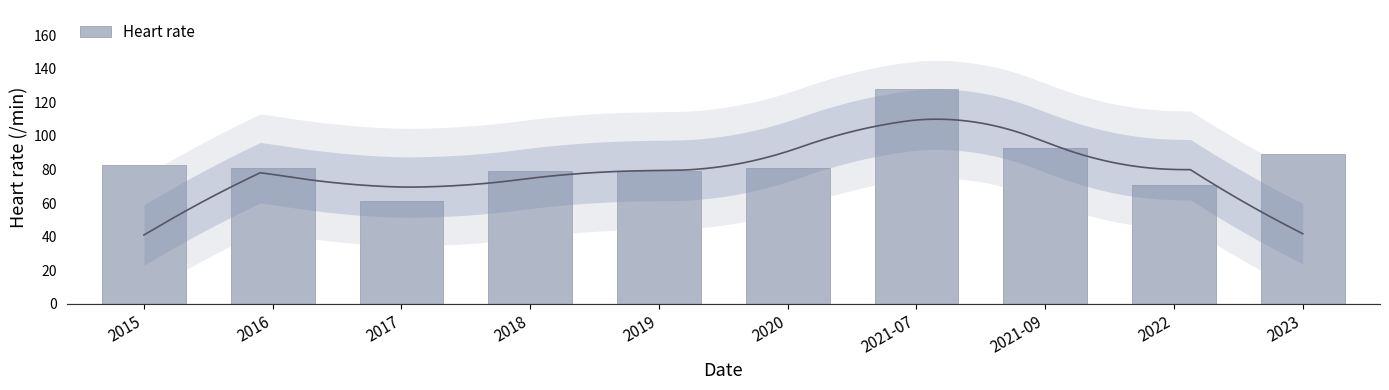

The chart shows a value of 30.5 at 2022. True or false?

False